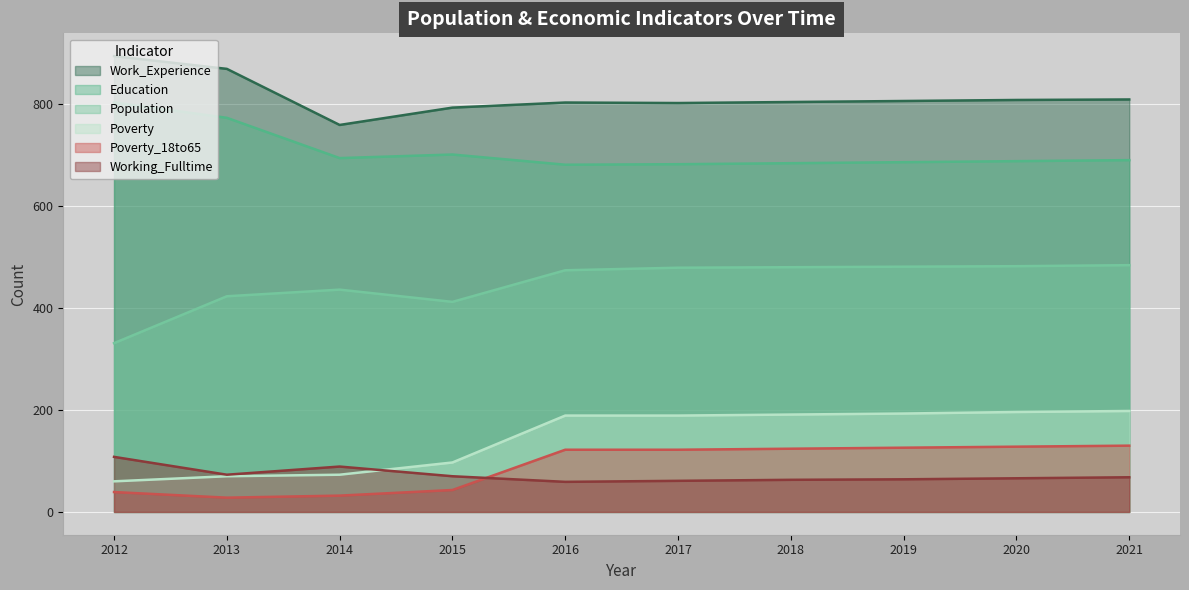

How many interior local valleys does the Work_Experience series have?

2